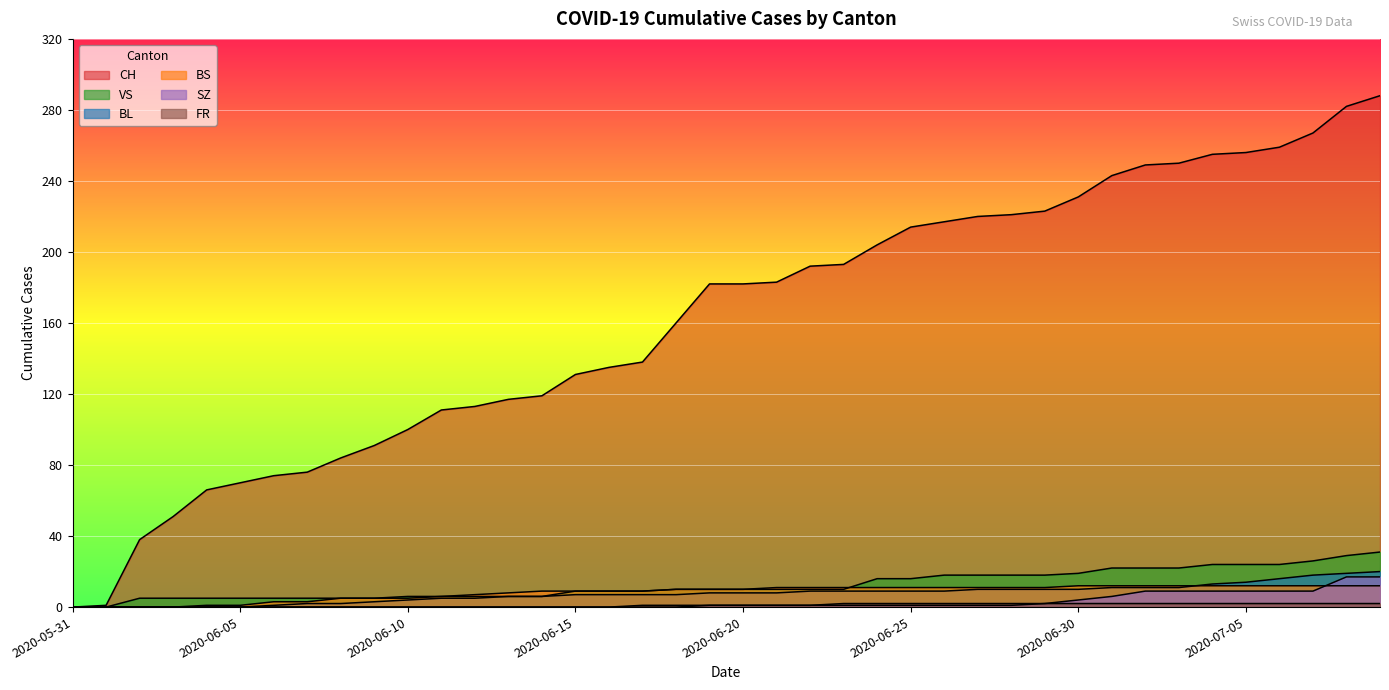

What is the greatest value displayed?

288